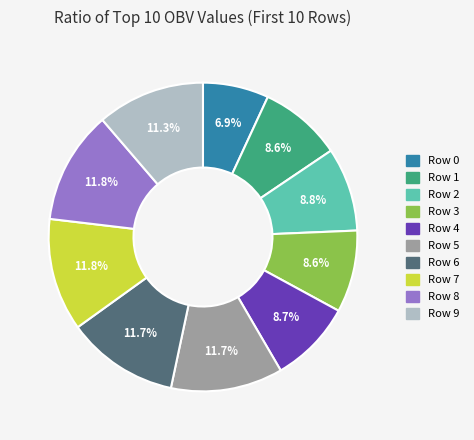

What is the smallest slice in the pie chart?

Row 0